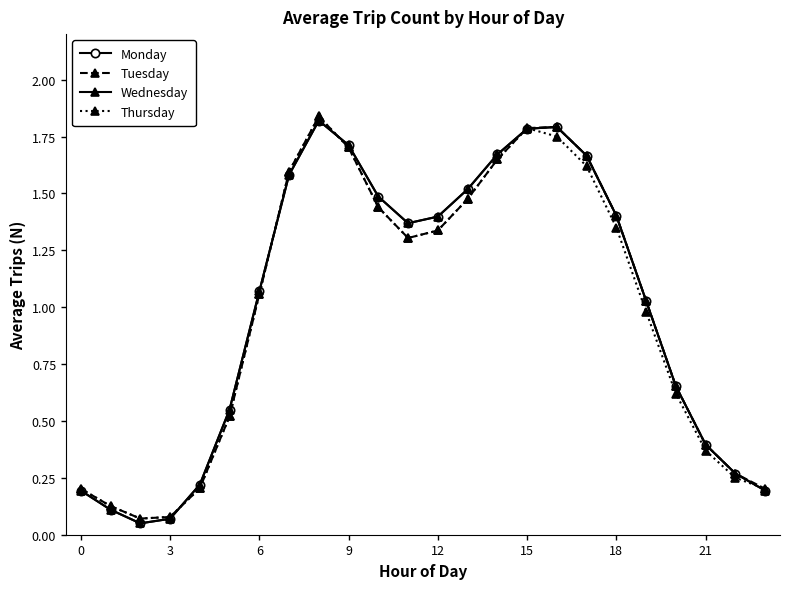

Does the chart have visible grid lines?

No